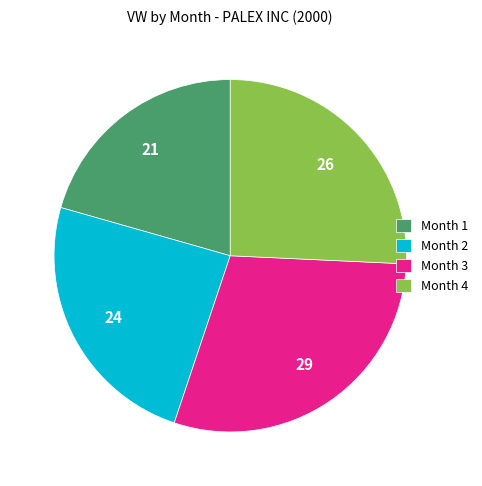

How many slices are in this pie chart?

4